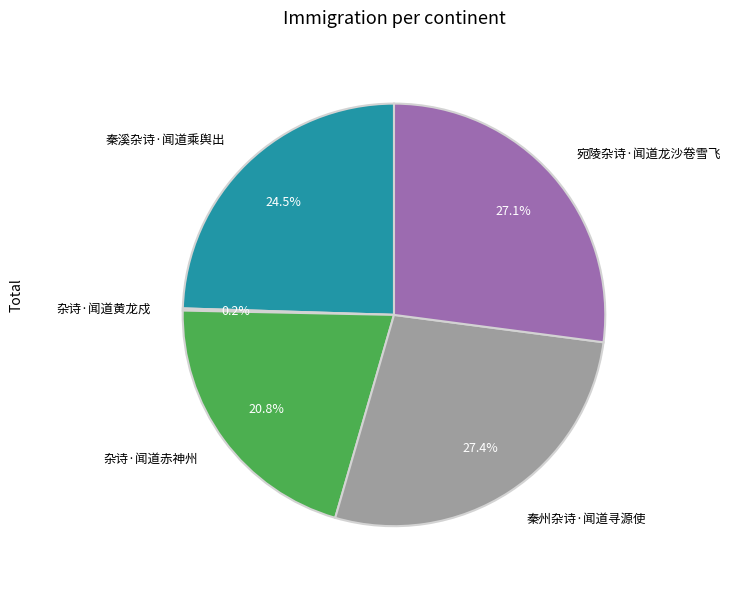

Which has a higher value, 杂诗·闻道赤神州 or 秦州杂诗·闻道寻源使?

秦州杂诗·闻道寻源使